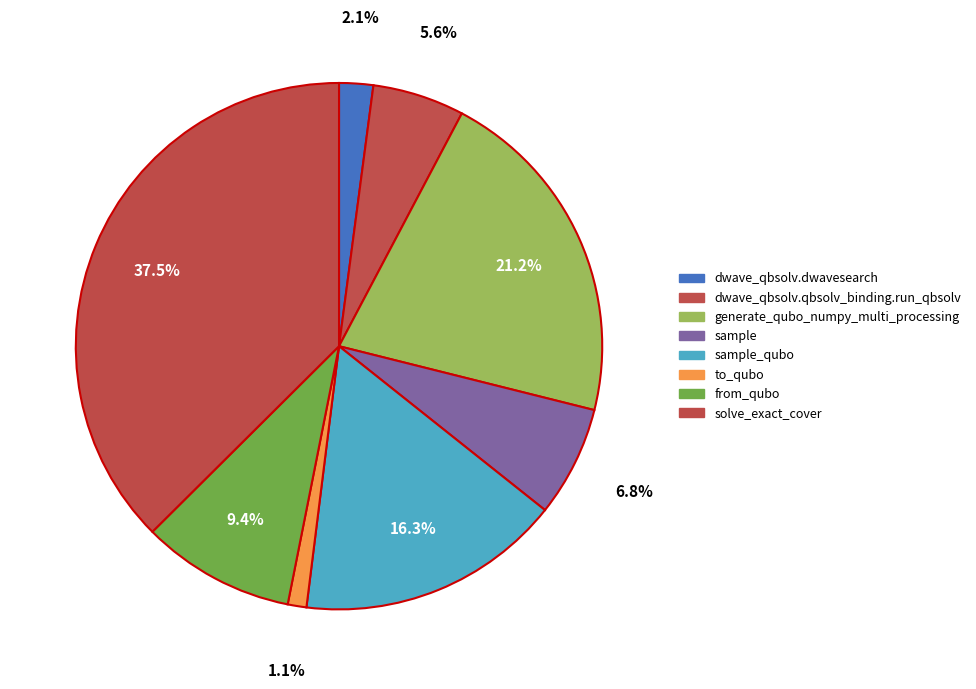

Count the number of slices in the pie.

8